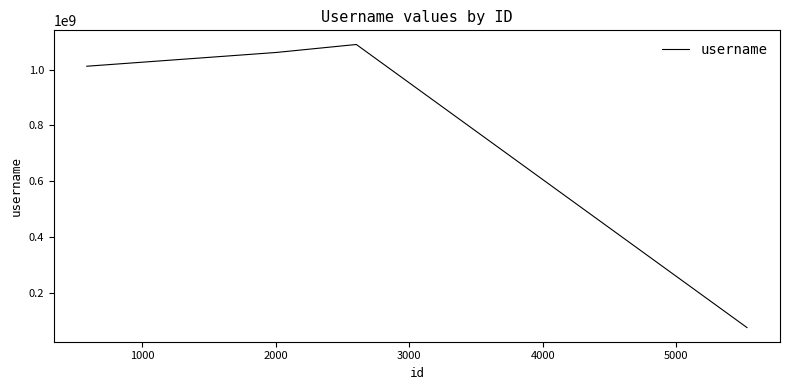

What is the minimum value shown in the chart?

75089847